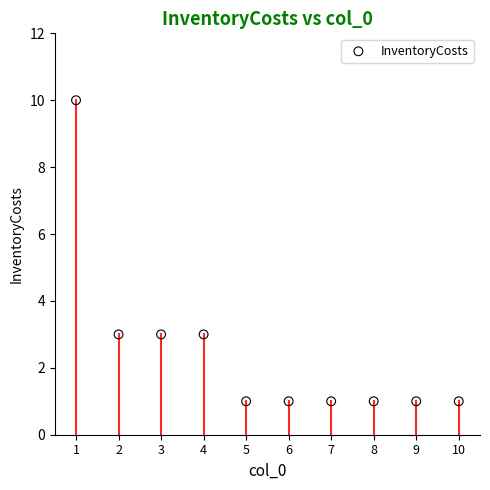

What is the average X value?

6